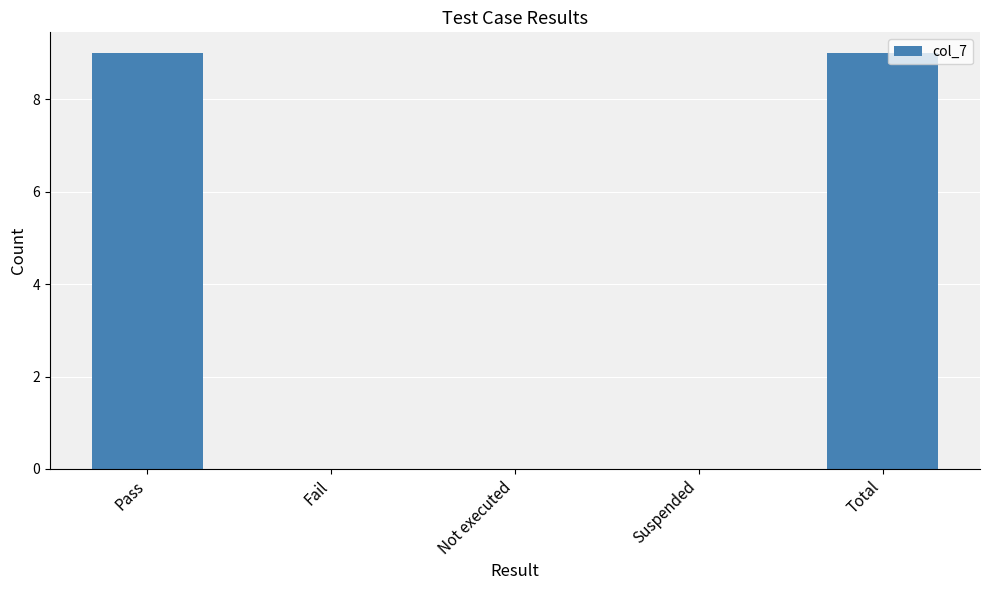

Count the number of data series in this chart.

1